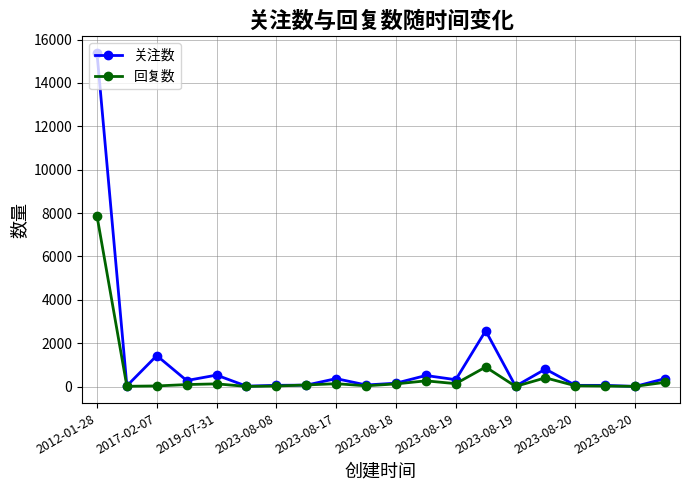

Which series has the widest spread of values?

关注数